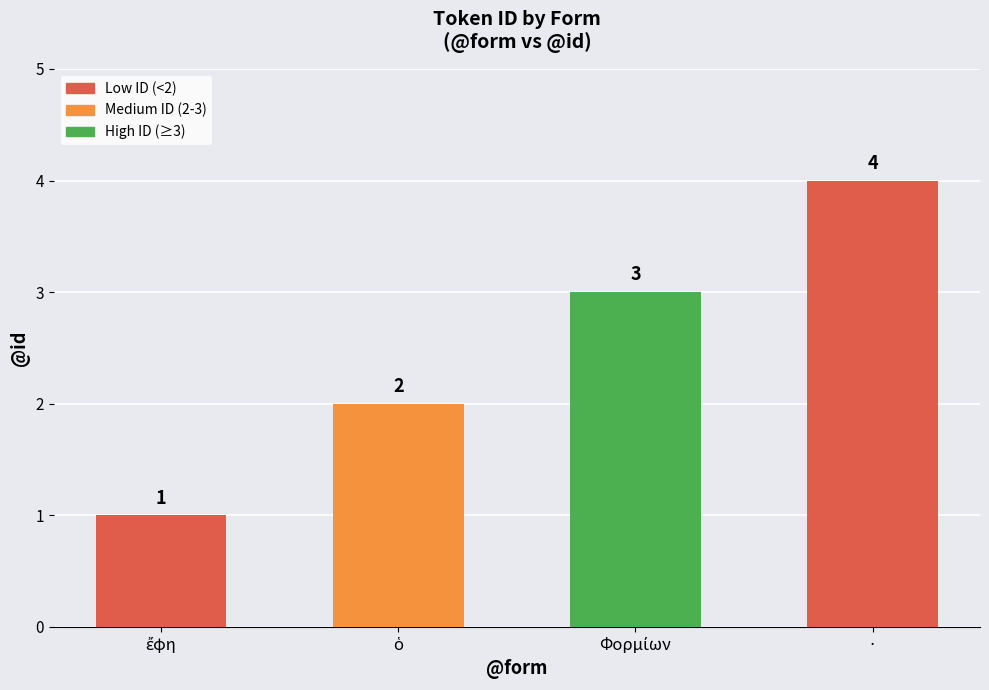

The chart shows a value of 2 at ·. True or false?

False